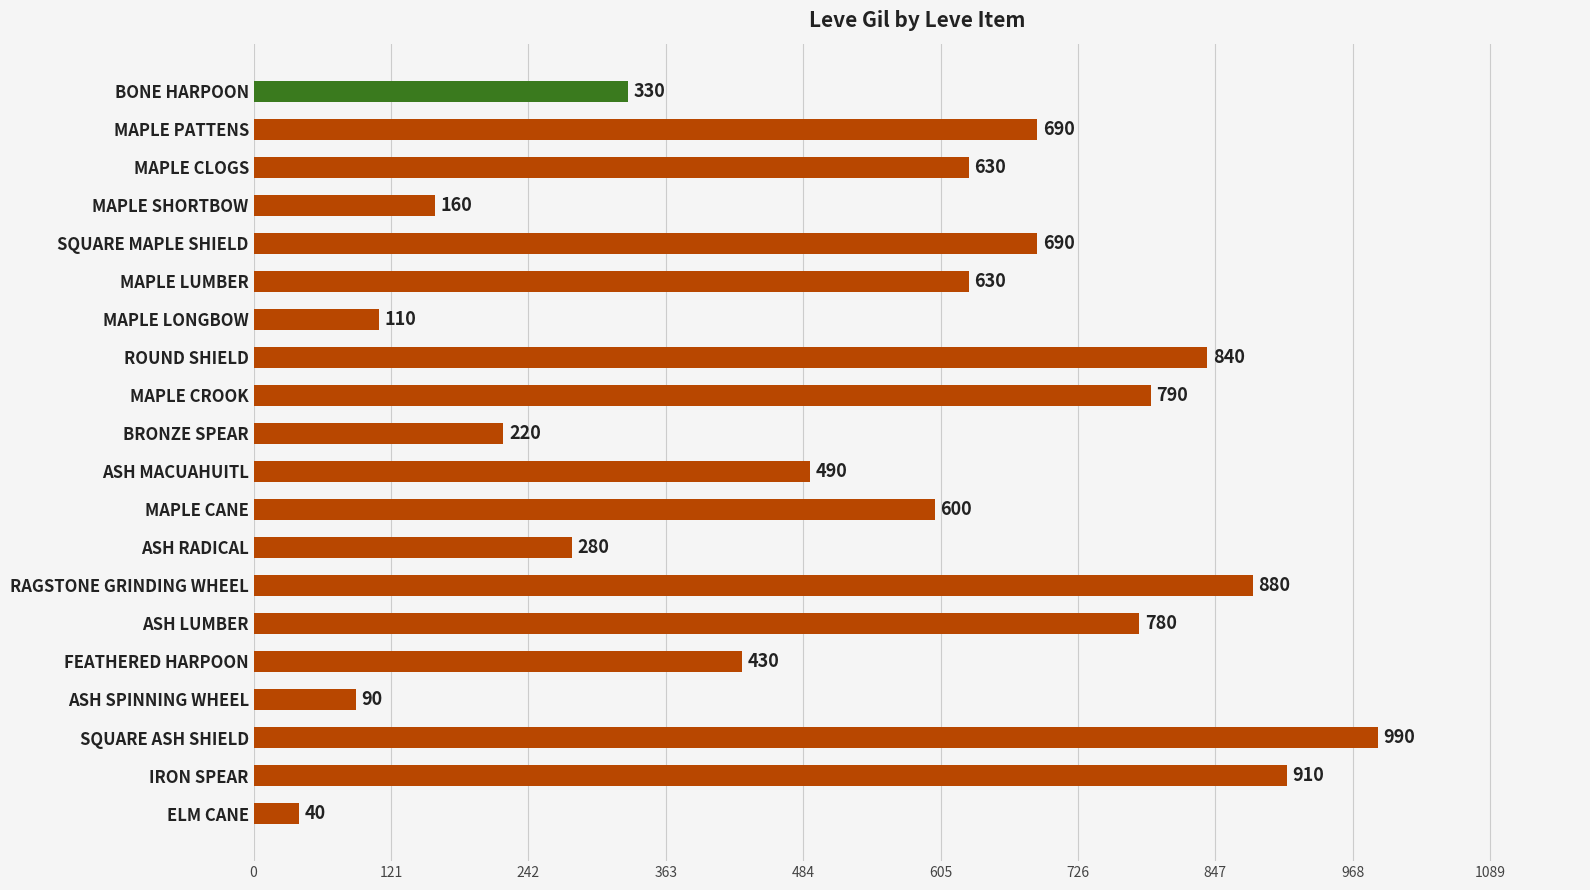

Reading bottom to top, extract all data points from this chart.

ELM CANE=40	IRON SPEAR=910	SQUARE ASH SHIELD=990	ASH SPINNING WHEEL=90	FEATHERED HARPOON=430	ASH LUMBER=780	RAGSTONE GRINDING WHEEL=880	ASH RADICAL=280	MAPLE CANE=600	ASH MACUAHUITL=490	BRONZE SPEAR=220	MAPLE CROOK=790	ROUND SHIELD=840	MAPLE LONGBOW=110	MAPLE LUMBER=630	SQUARE MAPLE SHIELD=690	MAPLE SHORTBOW=160	MAPLE CLOGS=630	MAPLE PATTENS=690	BONE HARPOON=330